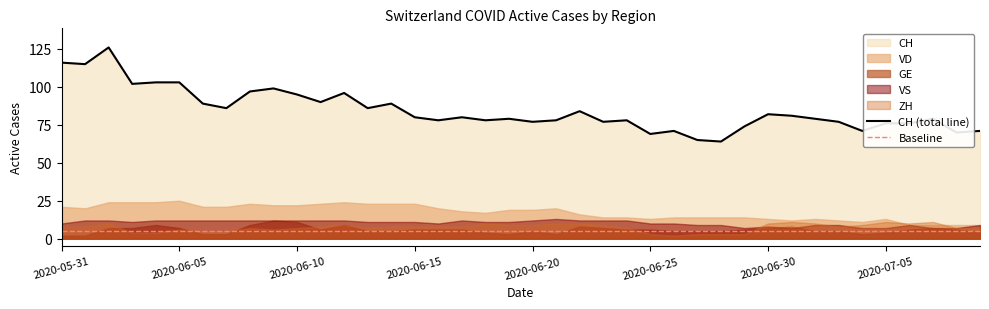

True or false: CH and ZH intersect in this chart.

False